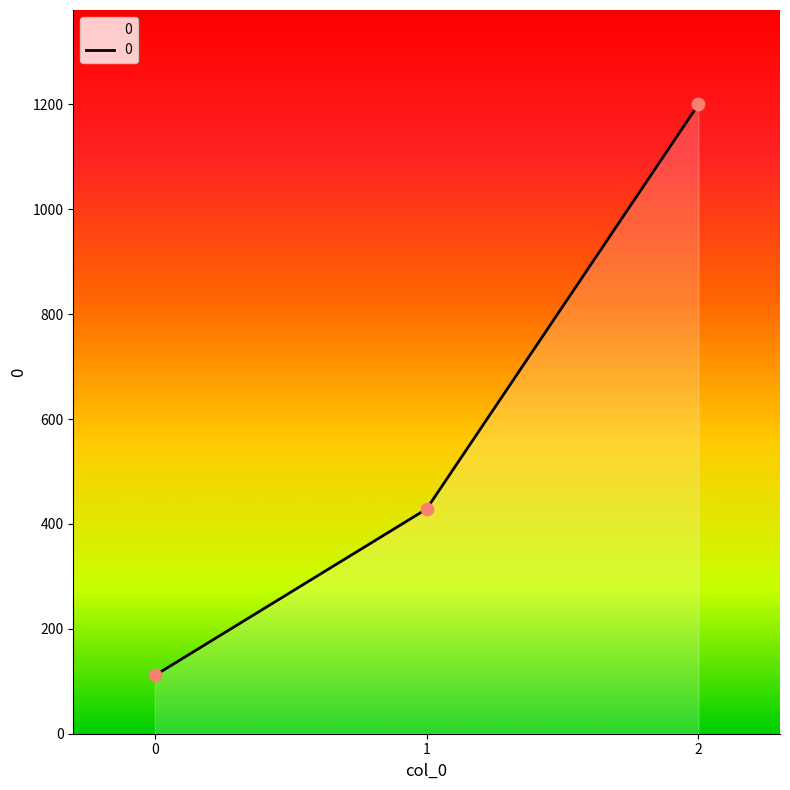

Which has a higher value, 0 or 2?

2